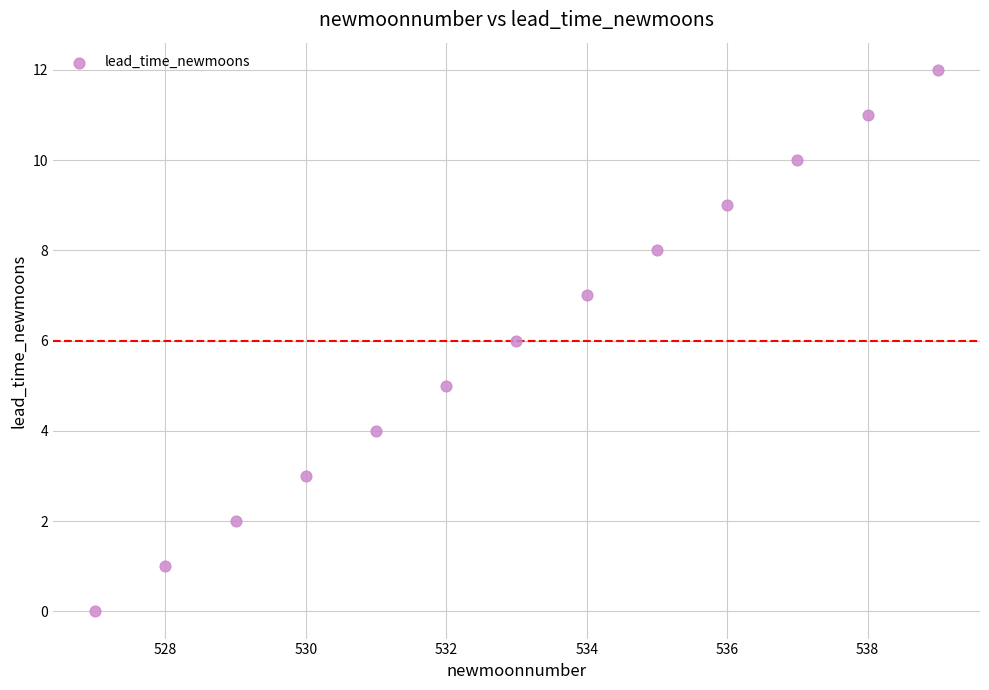

What is the range of X values (max minus min)?

12